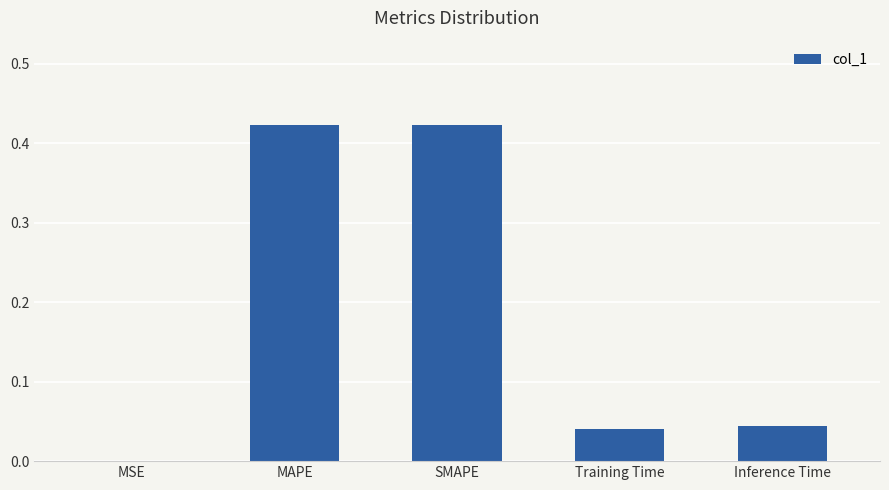

What is the sum of all values?

0.9